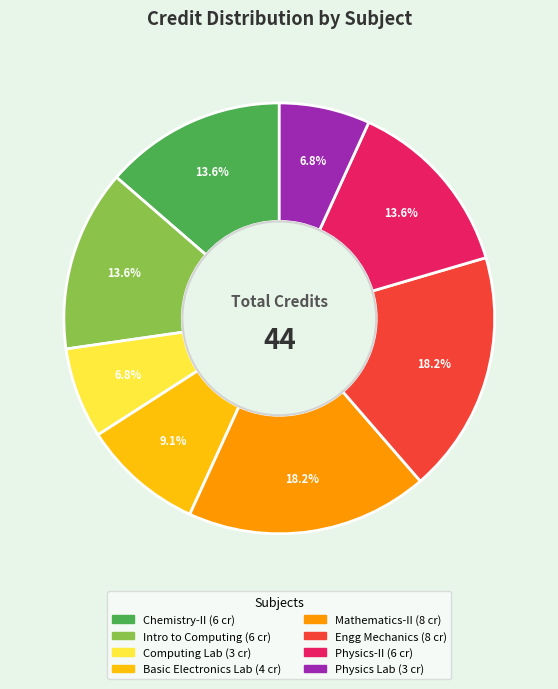

Is there a majority slice in this chart?

No